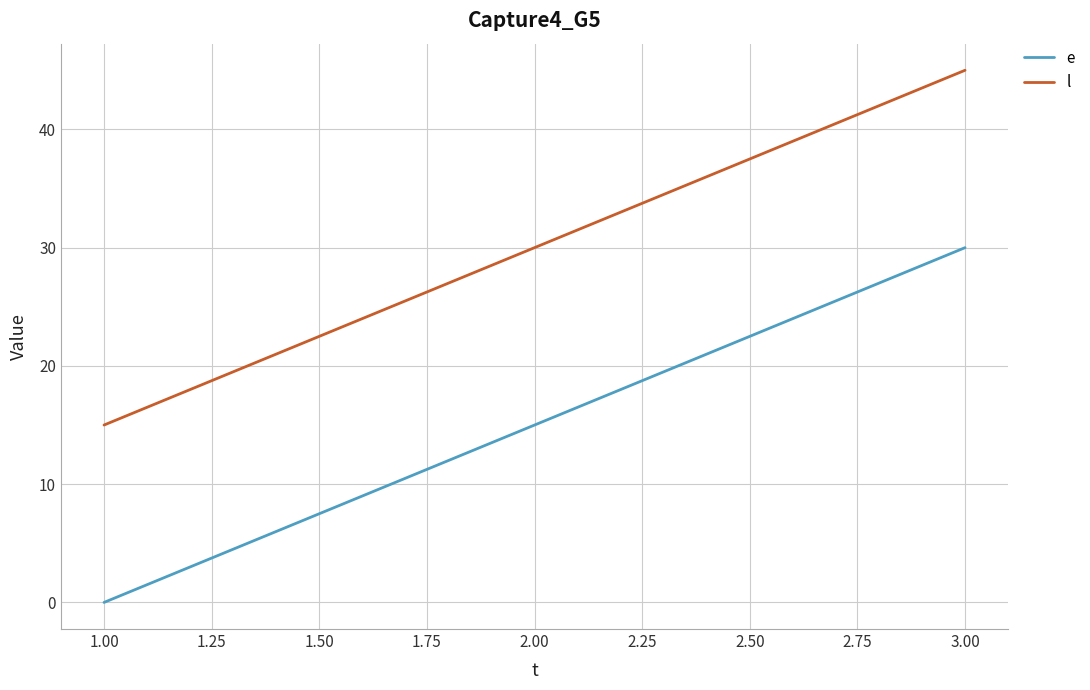

What is the highest value of the l series?

45